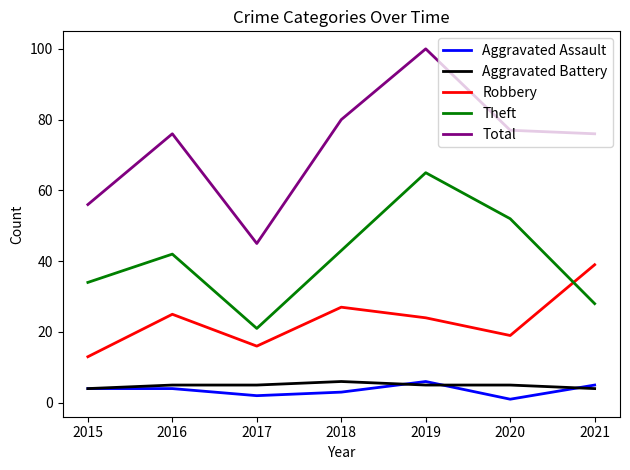

At which label does Total reach its peak?

2019